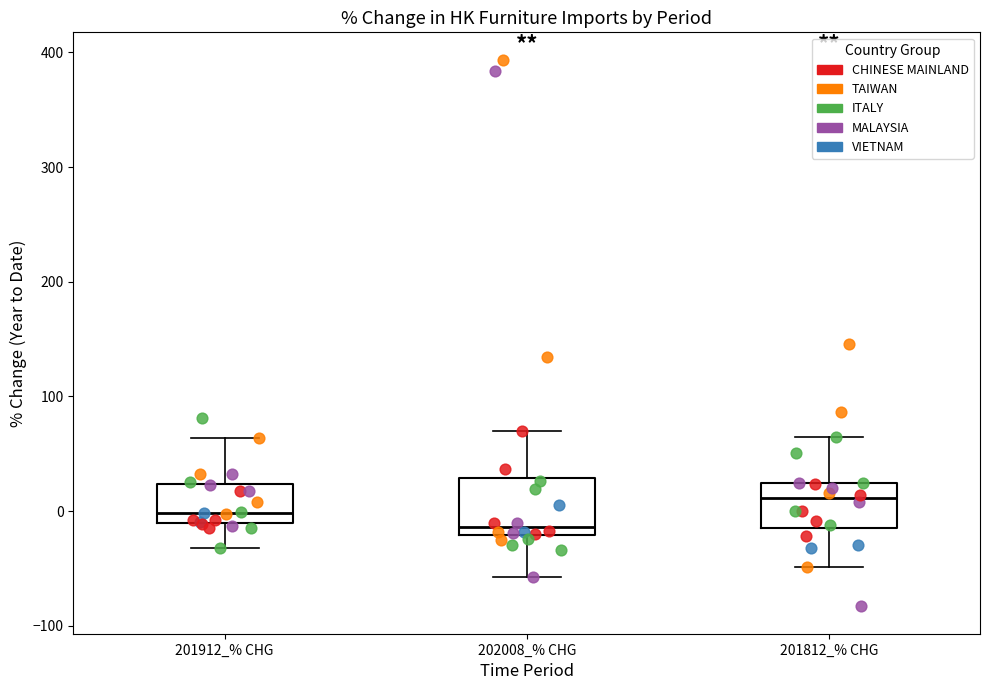

Reading left to right, transcribe this box plot: for each box, give where its median line is, the range the box spans, and where its two whiskers end, as read against the y-axis. The values are not printed on the chart, so give them approximately, as read against the axis.

201912_% CHG: median 0, box -10 to 20, whiskers -30 to 60
202008_% CHG: median -10, box -20 to 30, whiskers -60 to 70
201812_% CHG: median 10, box -10 to 20, whiskers -50 to 60